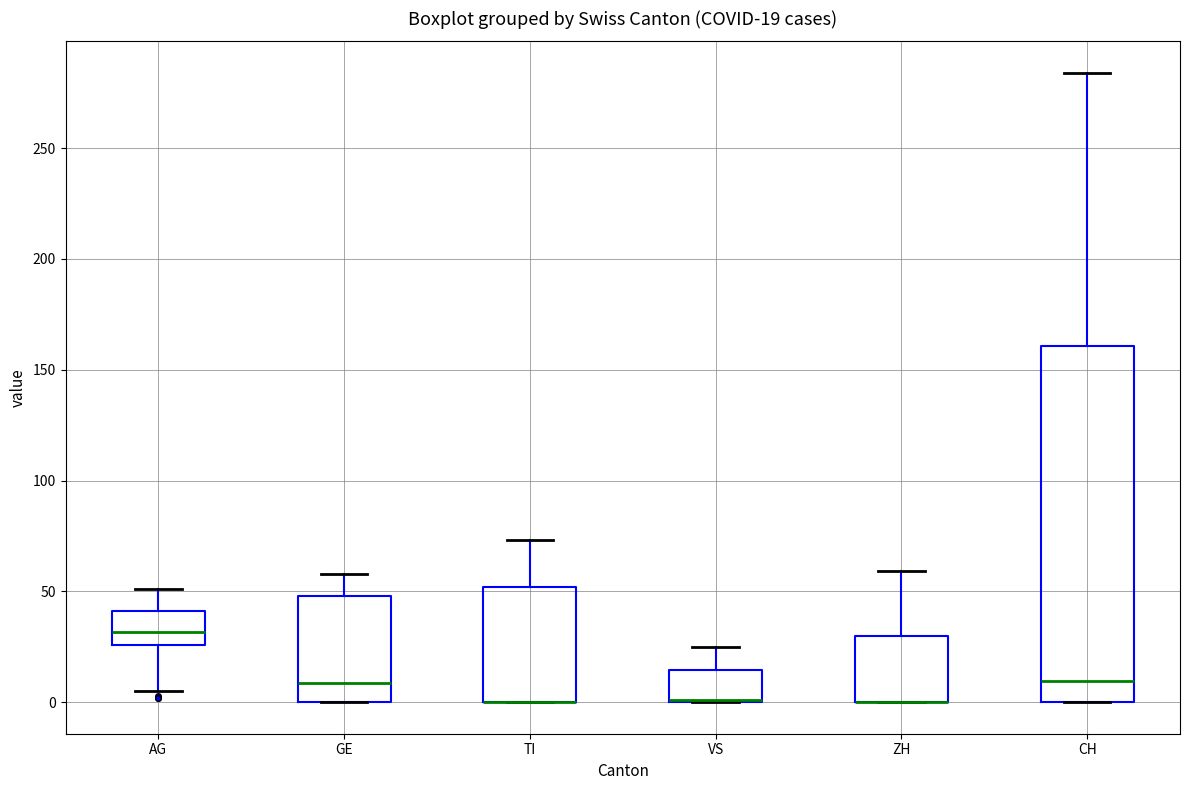

Which box is the tallest, from its lower edge to its upper edge?

CH